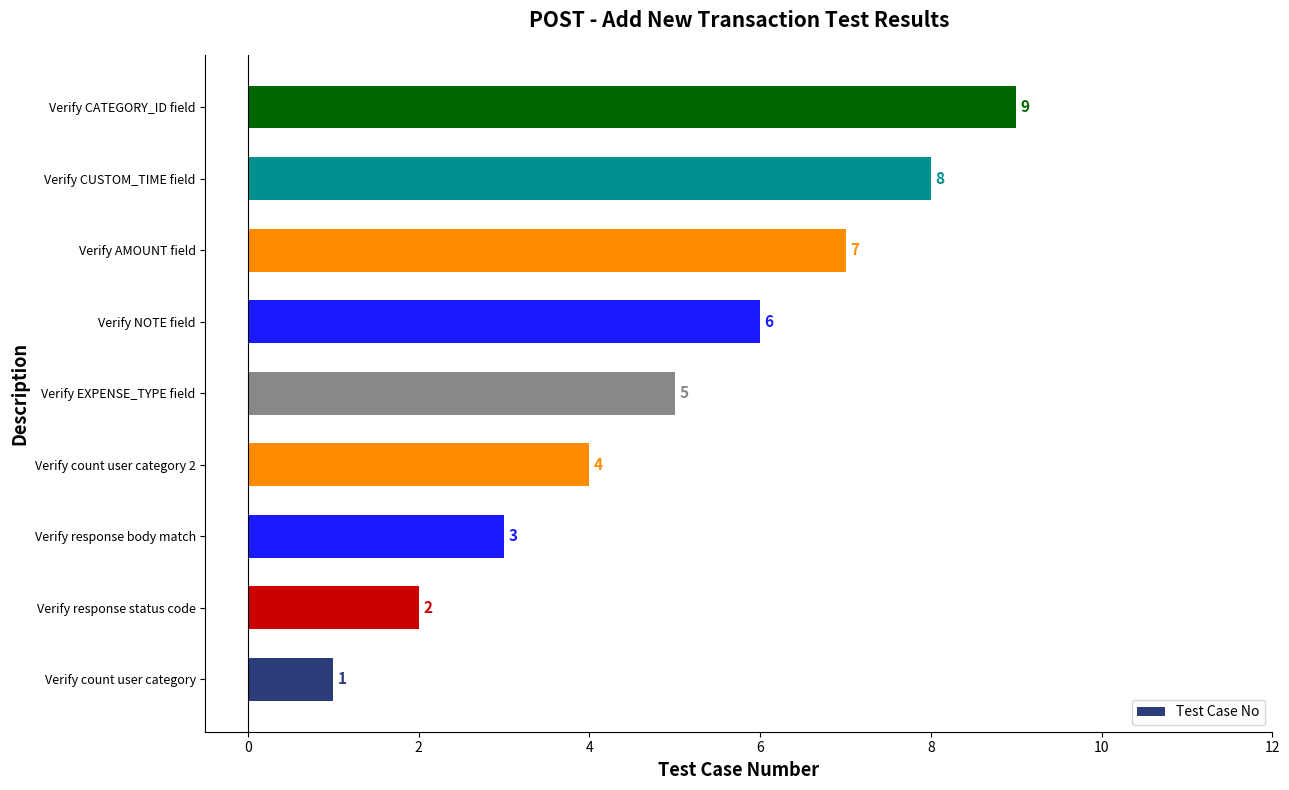

What is the ratio of the value at Verify CATEGORY_ID field to the value at Verify EXPENSE_TYPE field?

1.8